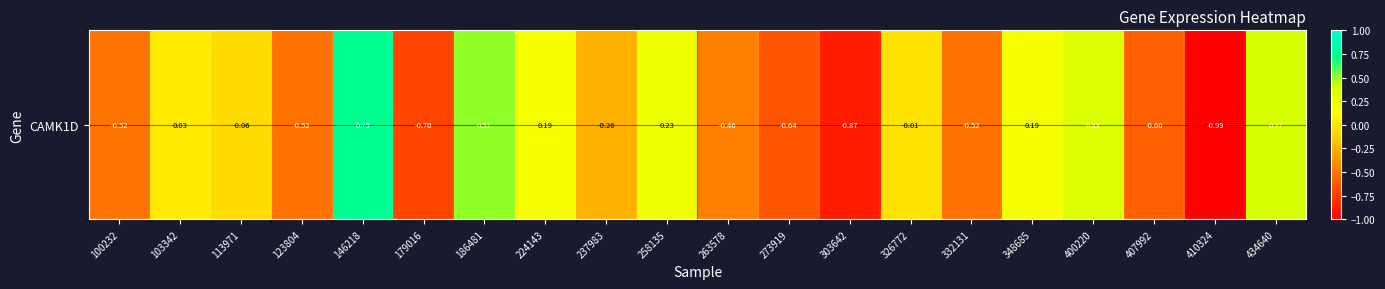

Reading left to right, extract all data points from this chart.

-0.5	0.0	-0.1	-0.5	0.8	-0.7	0.5	0.2	-0.3	0.2	-0.5	-0.6	-0.9	-0.0	-0.5	0.2	0.3	-0.6	-1.0	0.4